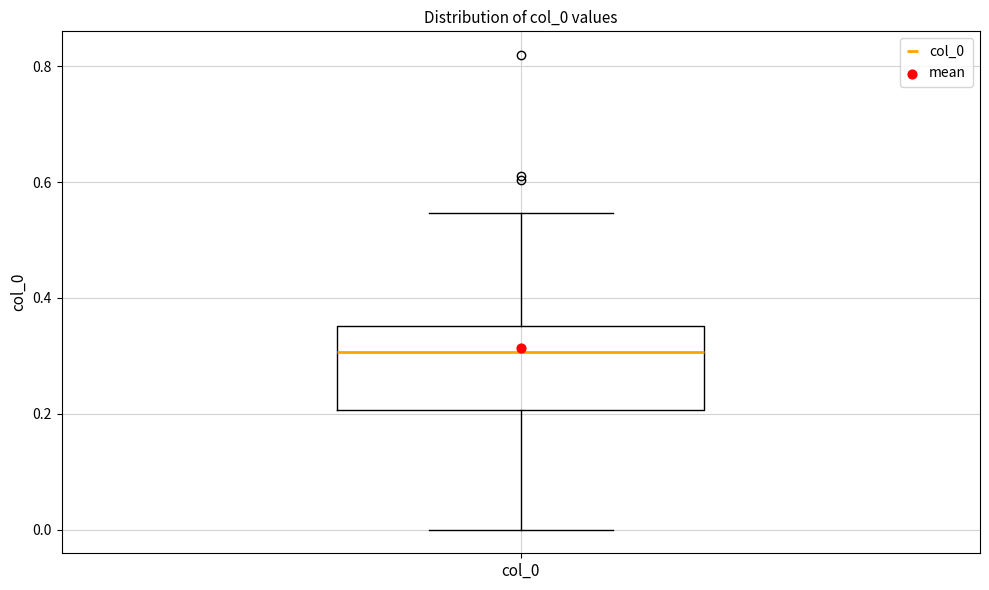

Where does the upper whisker of the box for col_0 end on the y-axis? The values are not printed on the chart, so give them approximately, as read against the axis.

0.54